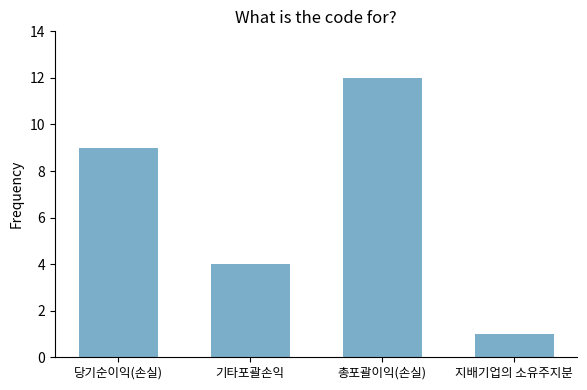

Rank the categories by value from highest to lowest.

총포괄이익(손실), 당기순이익(손실), 기타포괄손익, 지배기업의 소유주지분